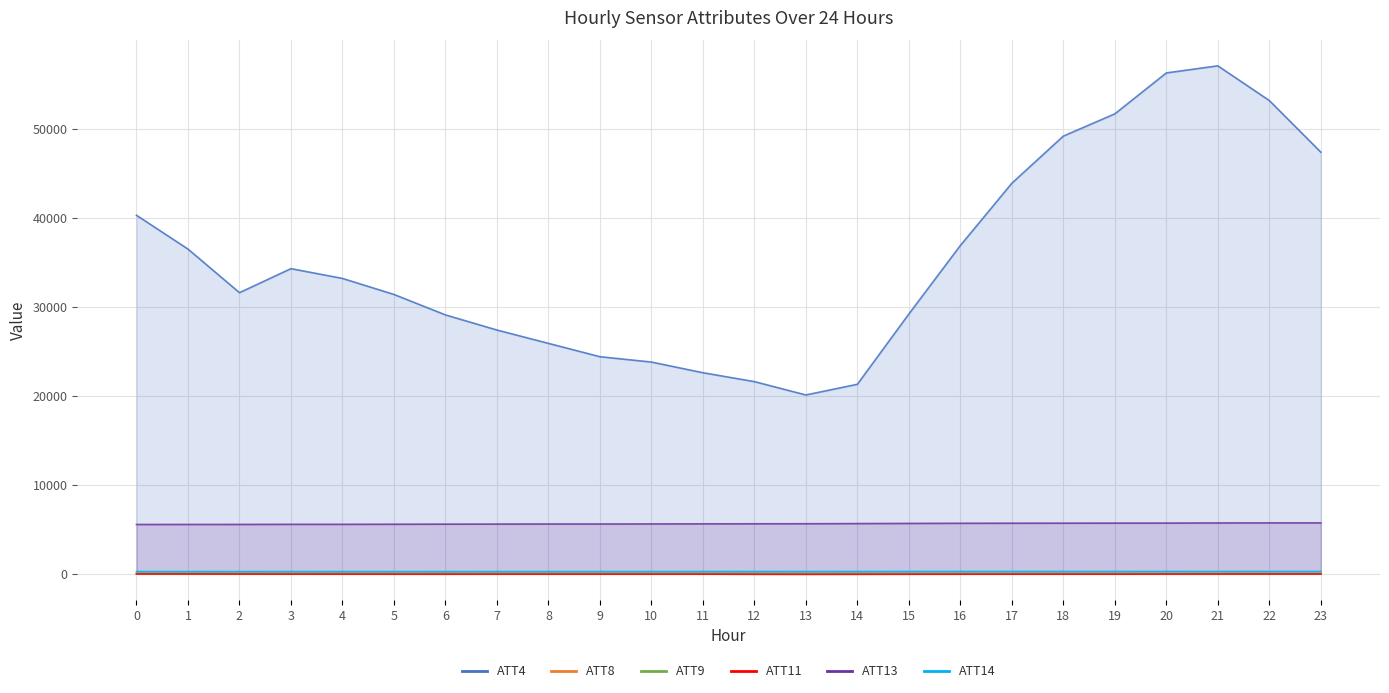

Where is the first local minimum for ATT4?

2